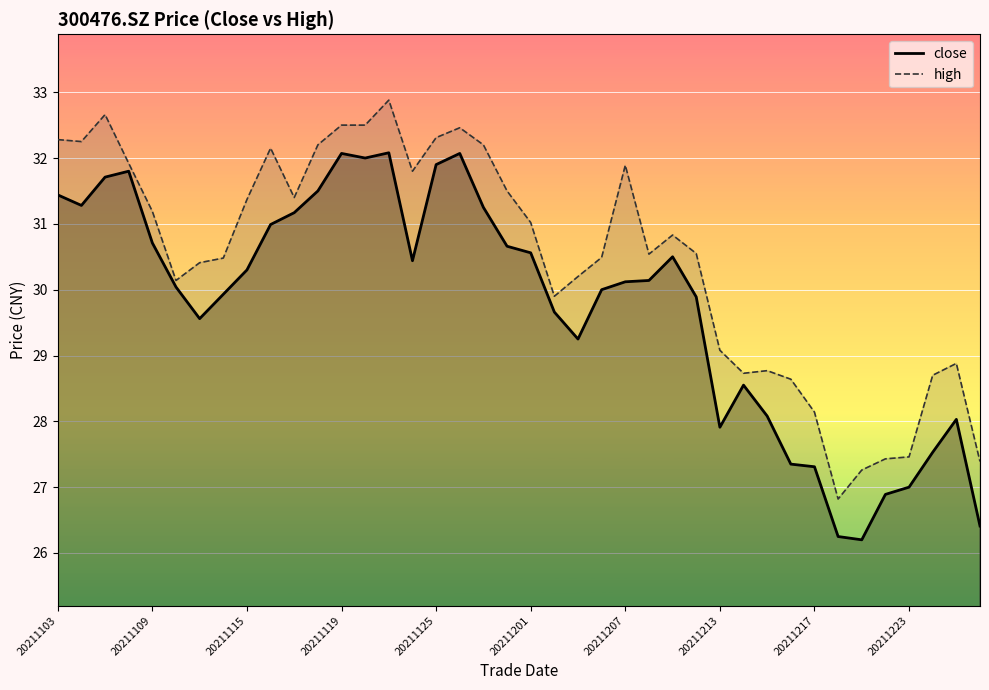

What is the value of the high point at the 27th from the left?

30.8